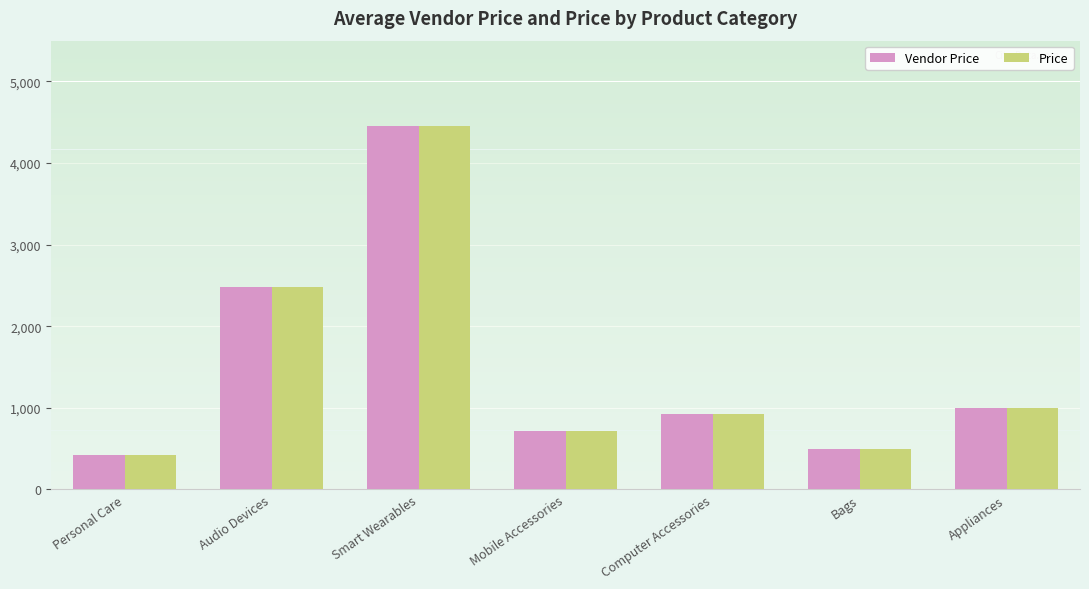

True or false: Vendor Price has a value of 2542.1 at Smart Wearables.

False